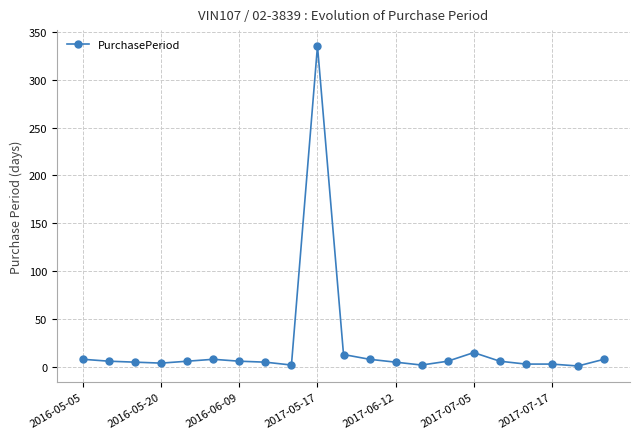

What is the greatest value displayed?

335